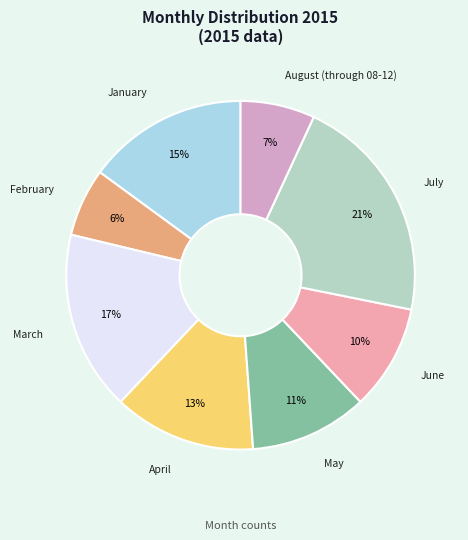

The June slice represents 10% of the pie. True or false?

True